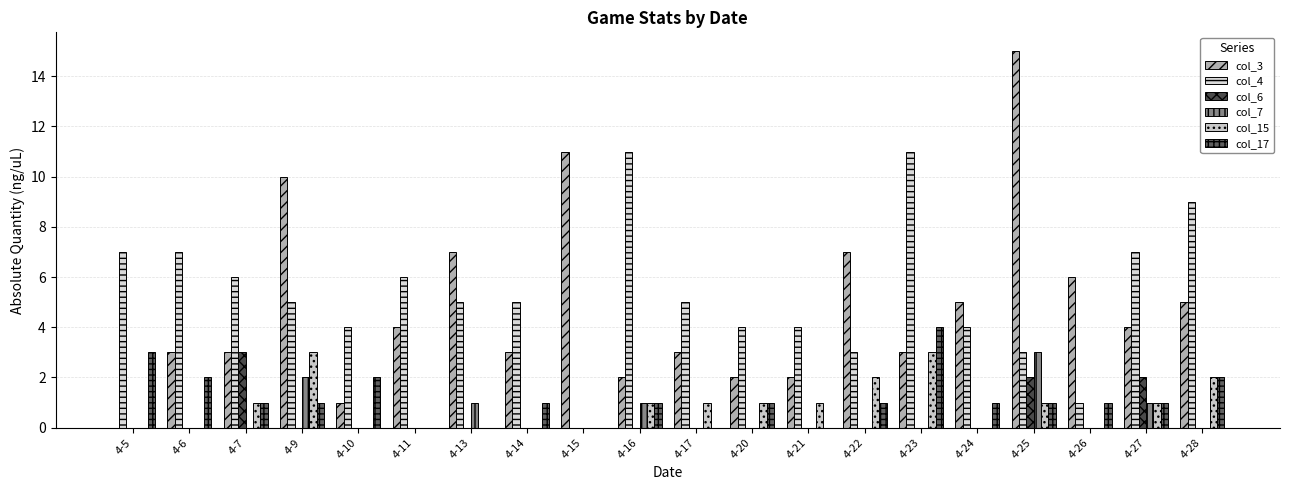

At which category is the sum across all series the highest?

4-25